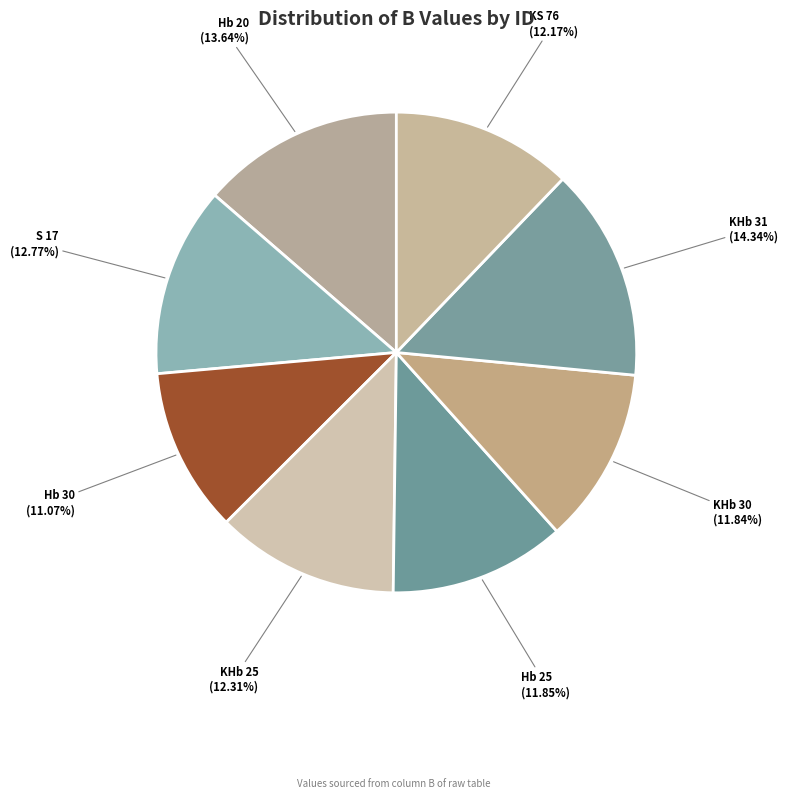

How many slices are in this pie chart?

8